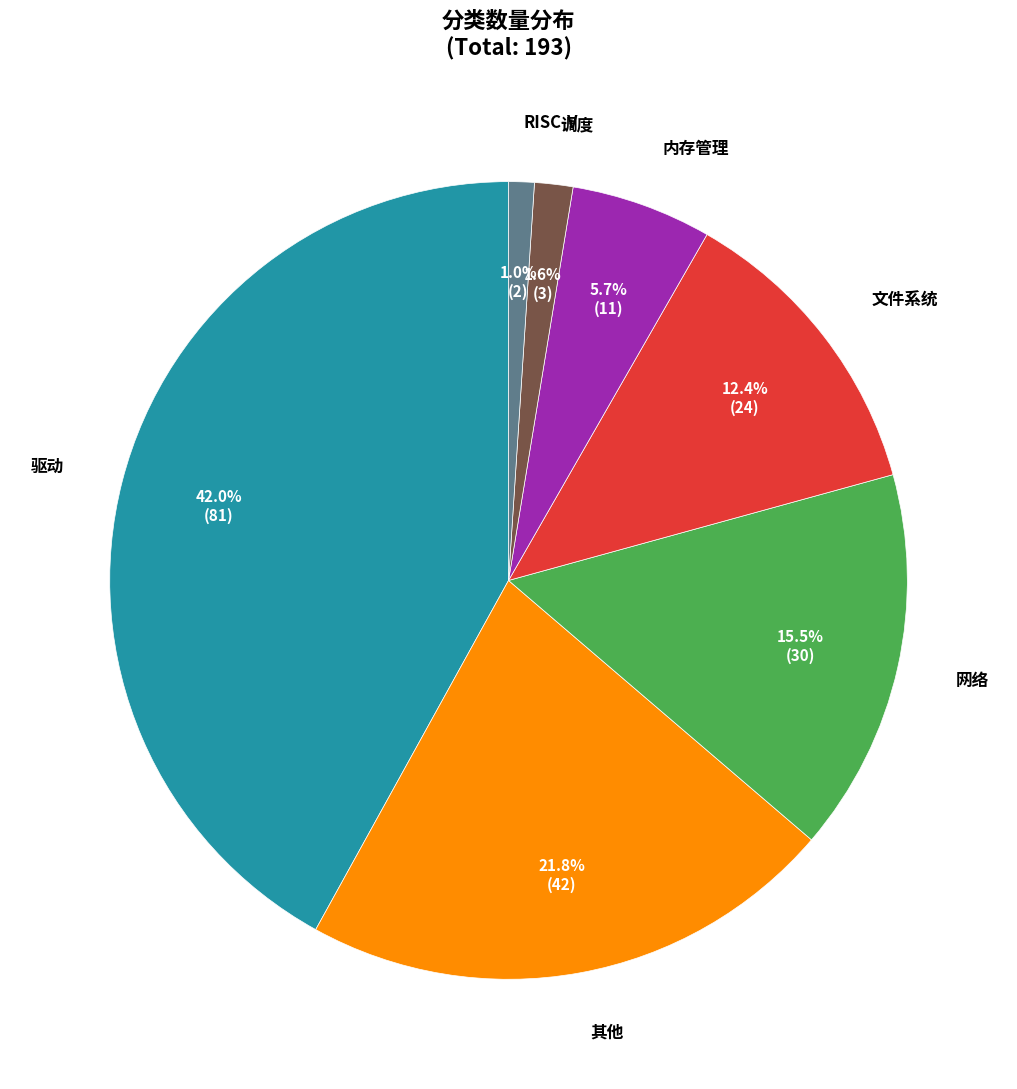

Does any single category account for the majority?

No